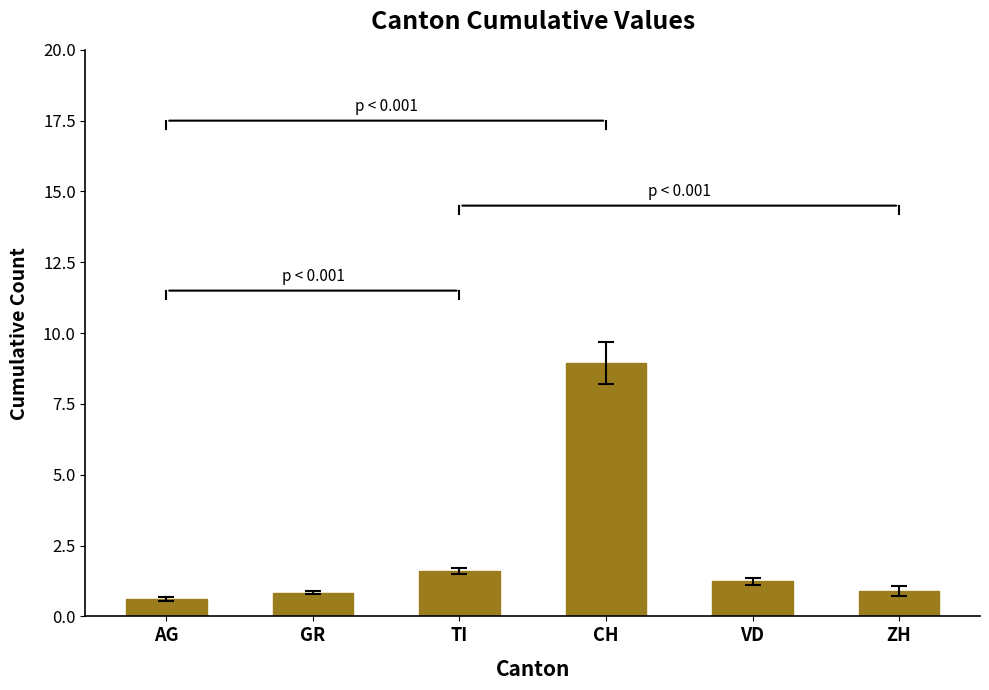

What is the difference between the values at ZH and AG?

0.3